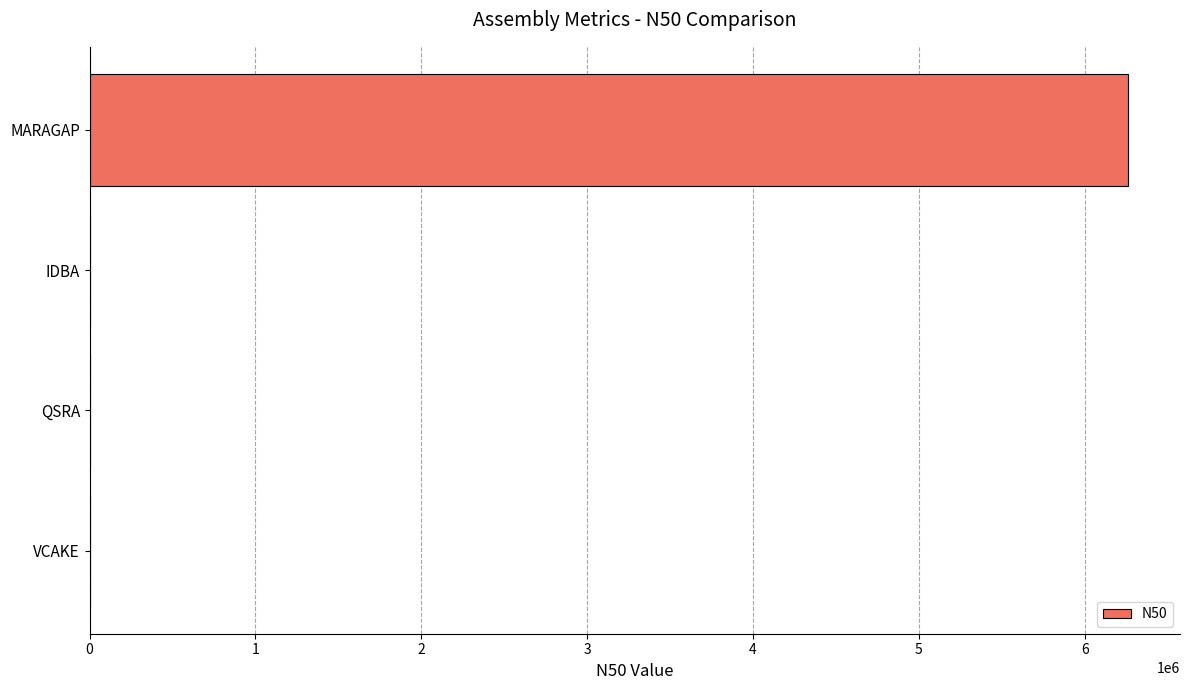

What is the sum of all values?

6261758